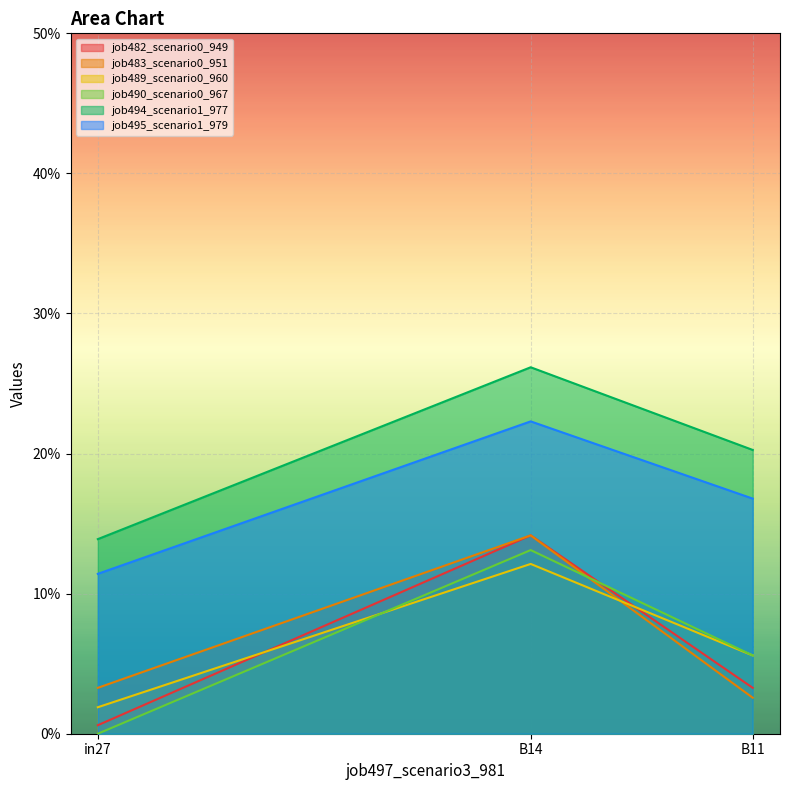

What is the label of the 3rd point from the left?

B11